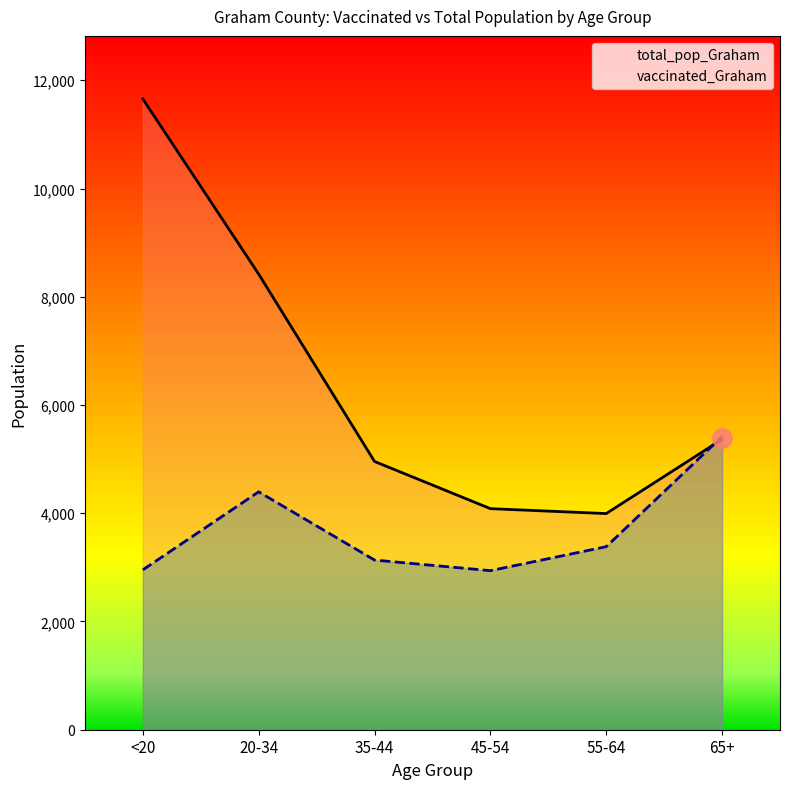

Rank the series by their average value, from highest to lowest.

total_pop_Graham, vaccinated_Graham